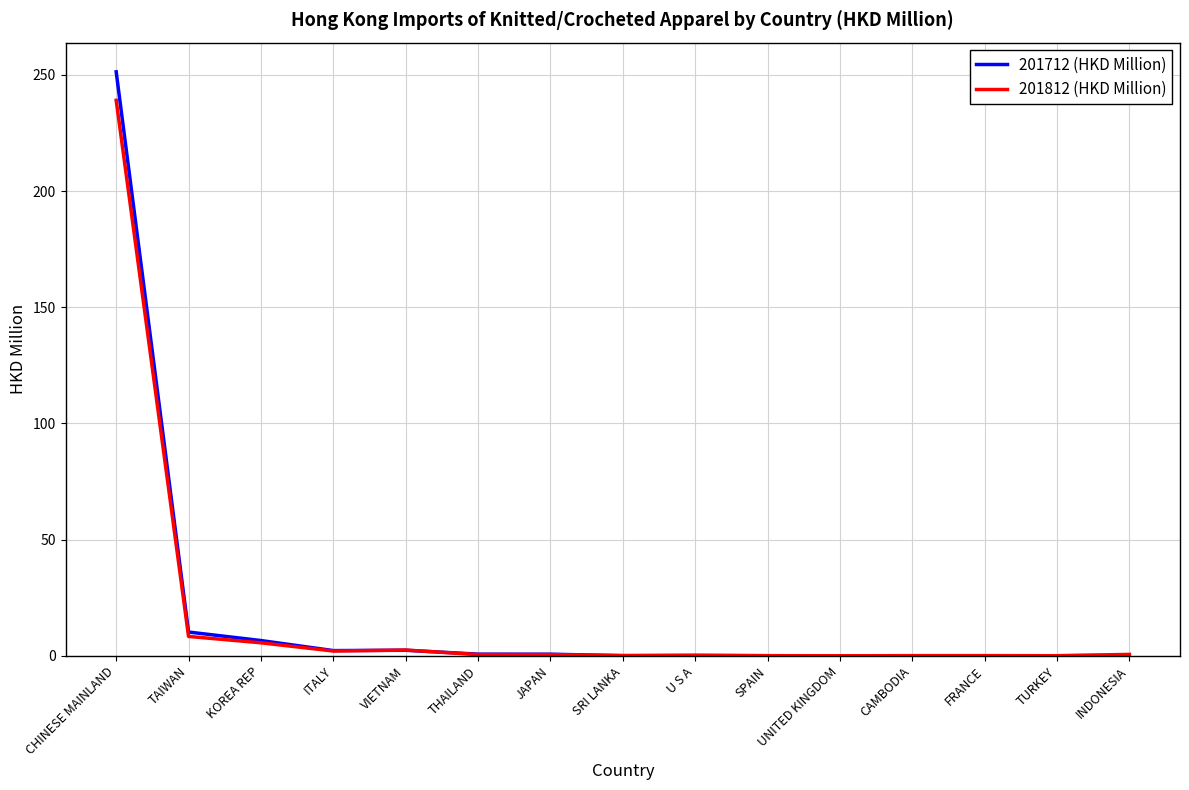

What is the total value across all series at JAPAN?

1.2